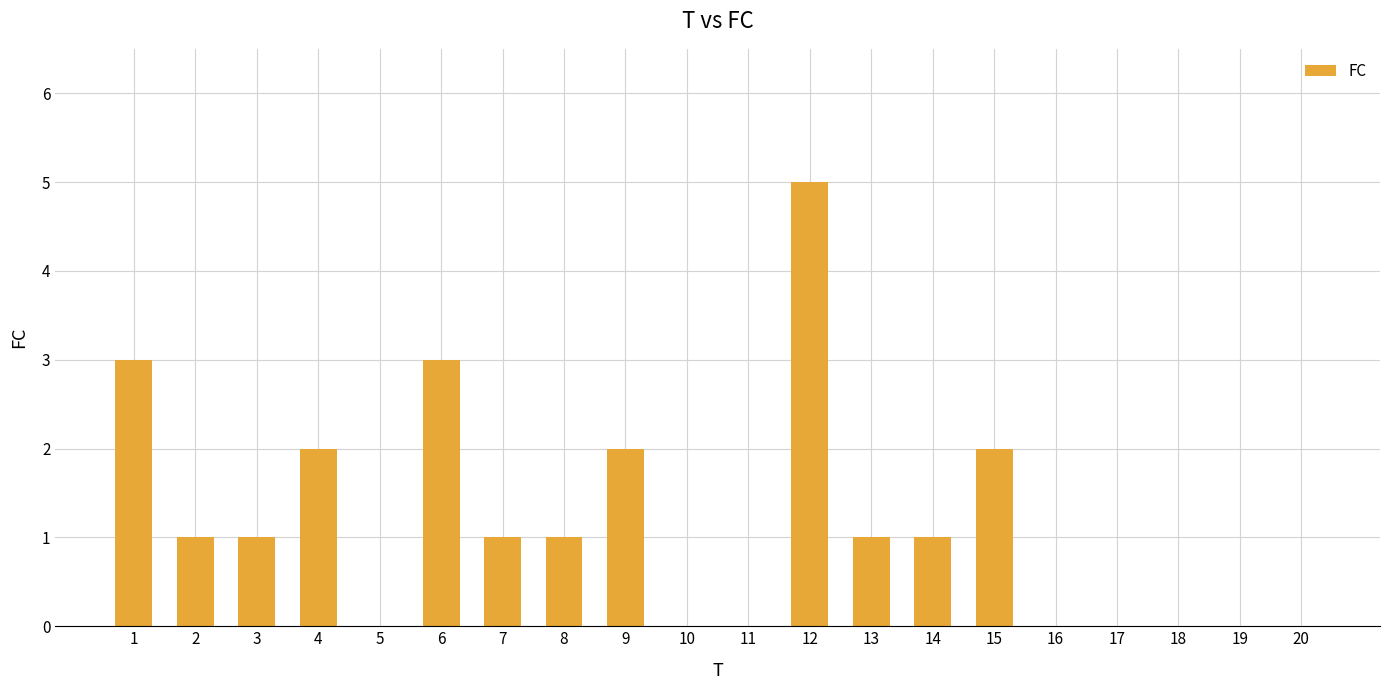

Are the bars grouped side by side (vs. stacked)?

No